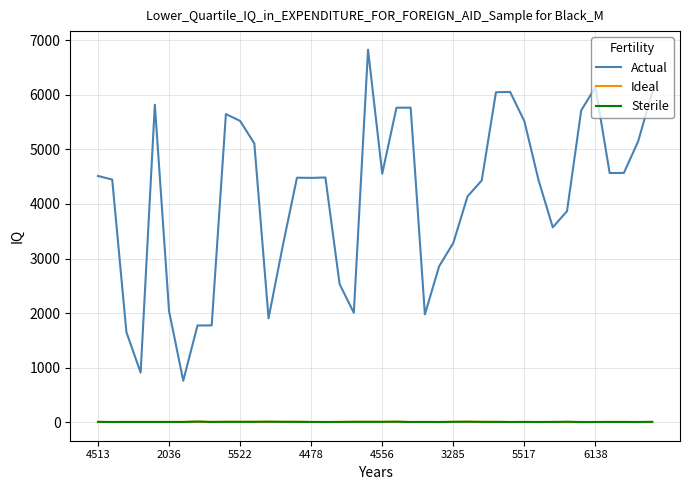

In Actual, how many points are higher than both neighbors (excluding endpoints)?

8